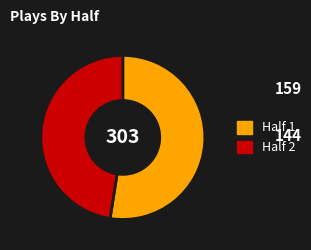

True or false: Half 1 accounts for 39% of the total.

False